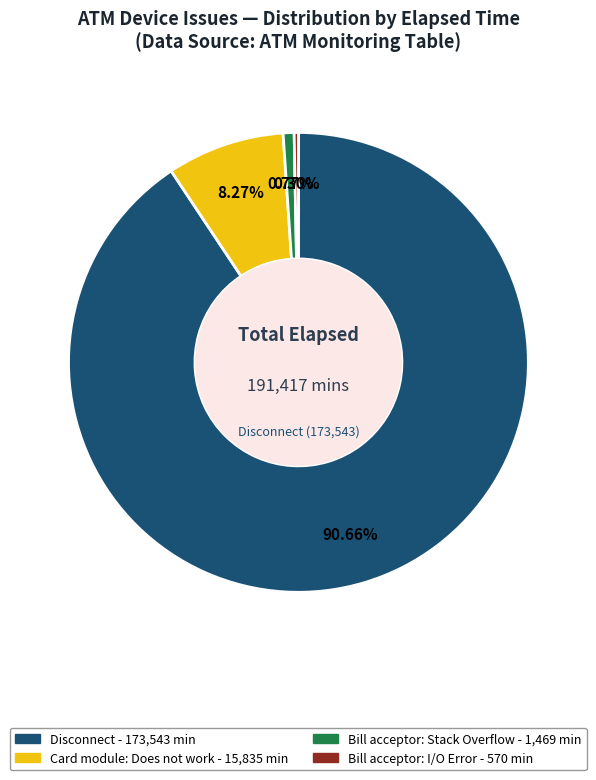

Count the number of slices in the pie.

4